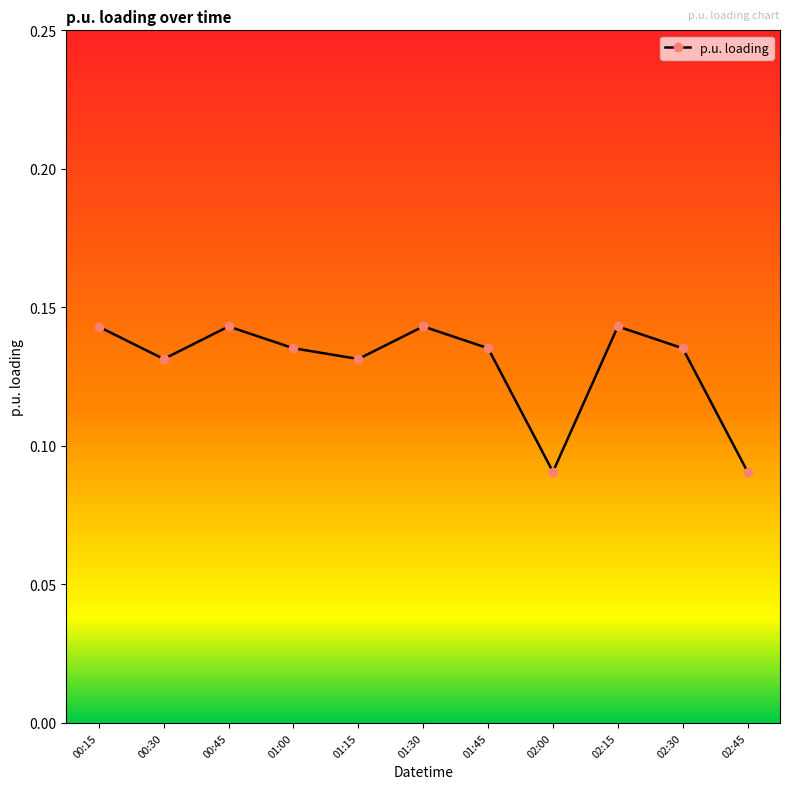

How many points are higher than both their immediate neighbors (excluding endpoints)?

3